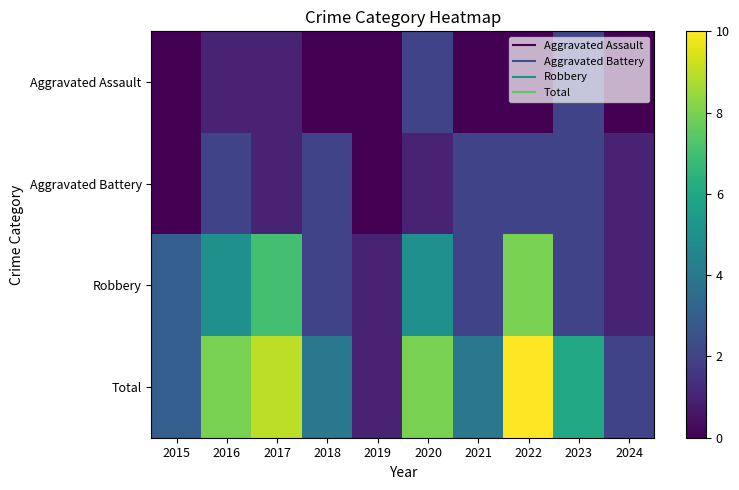

Count the number of categories in the chart.

10